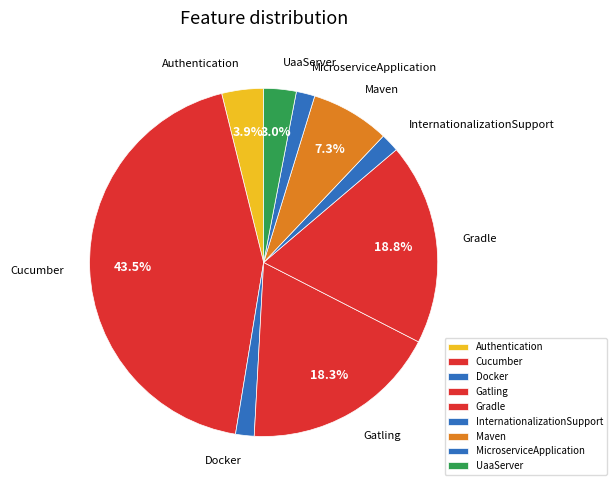

Which has a higher value, Cucumber or InternationalizationSupport?

Cucumber